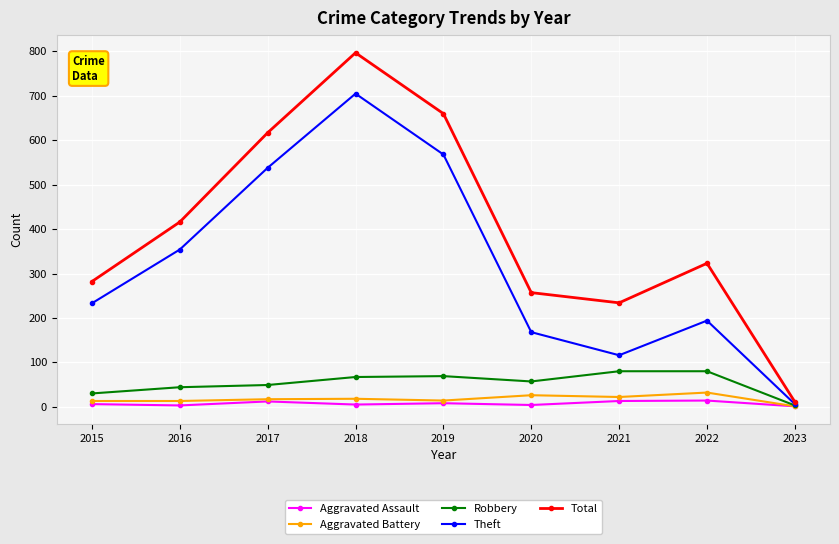

What is the greatest value displayed?

797